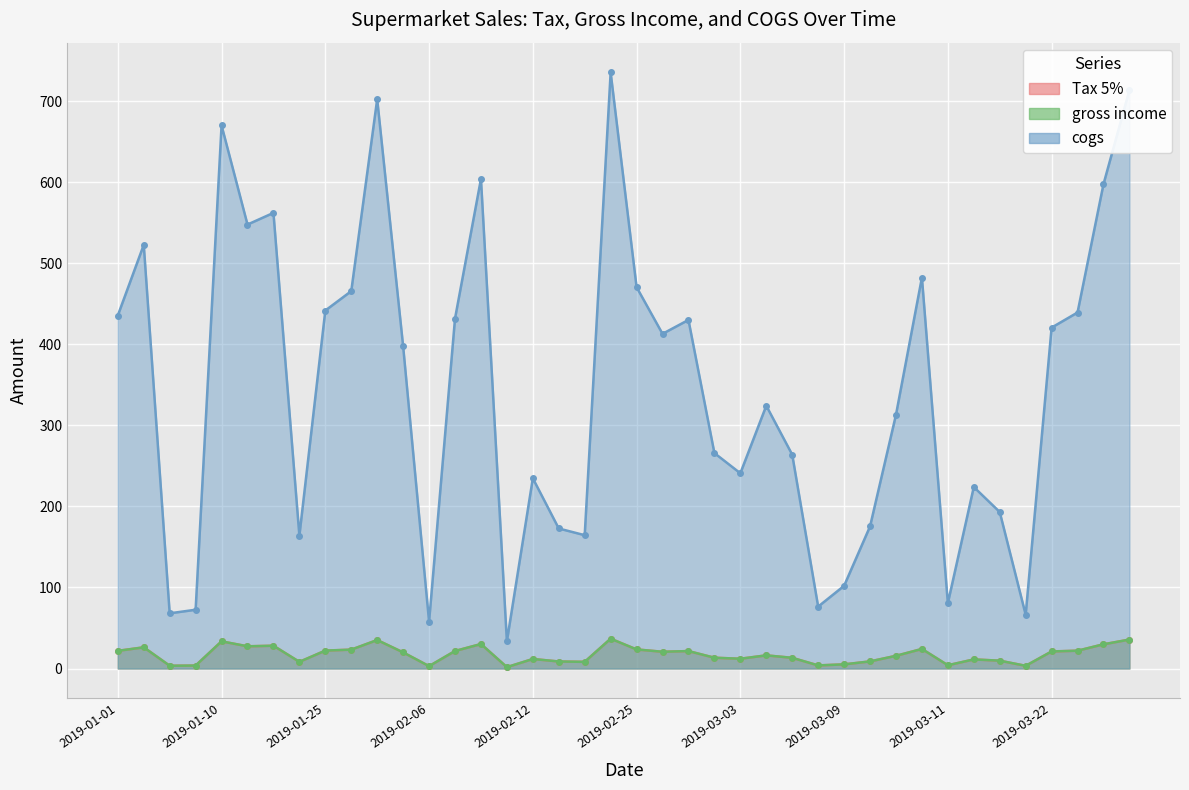

What is the spread (max minus min) of values at 2019-03-09?

96.9